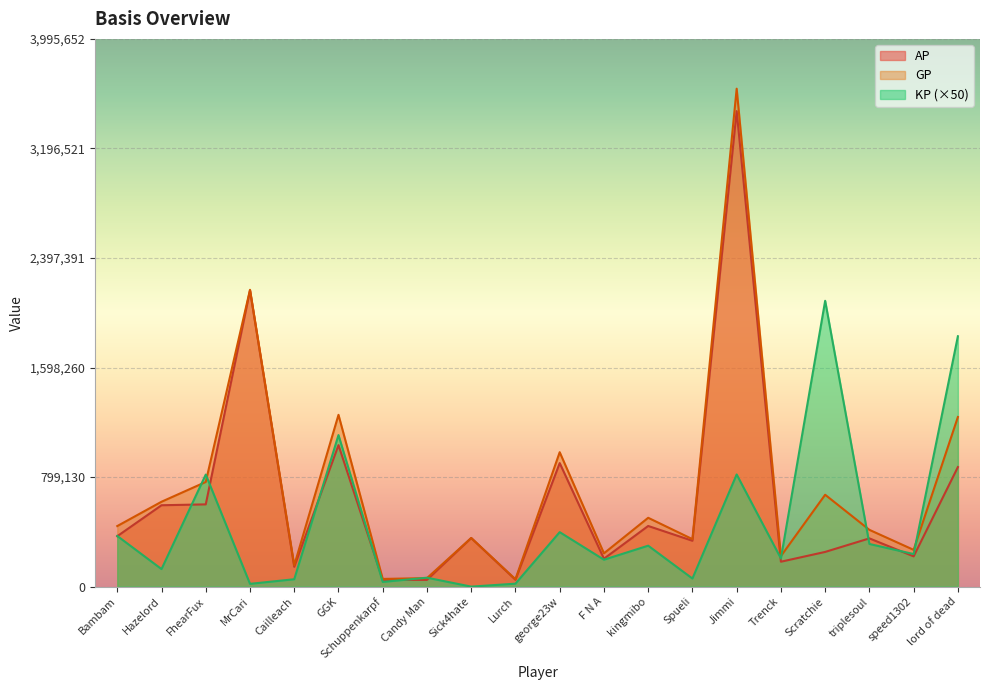

How many intersections are there between AP and KP?

10